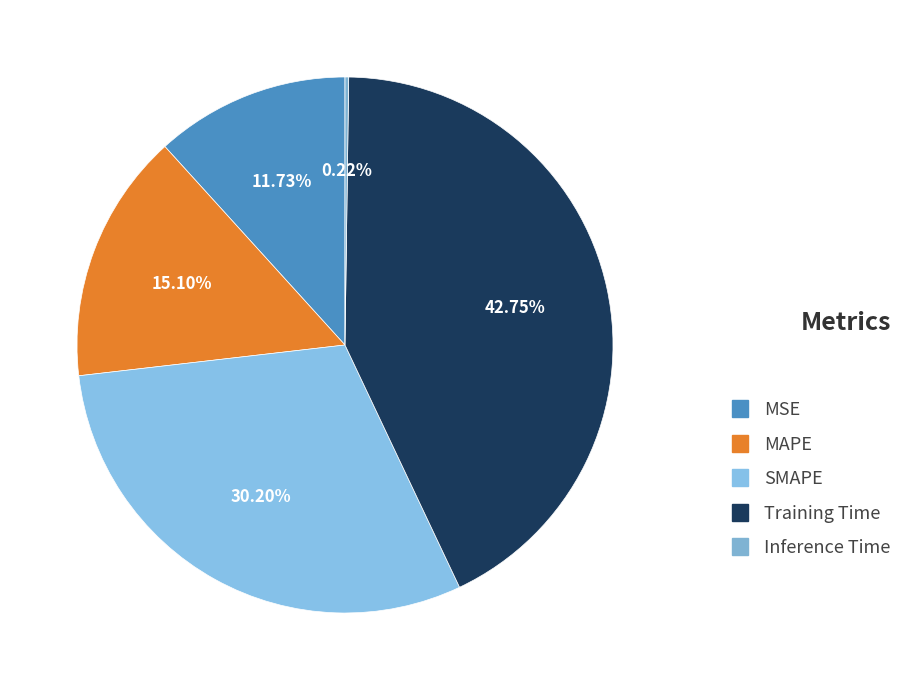

True or false: Training Time accounts for 29% of the total.

False